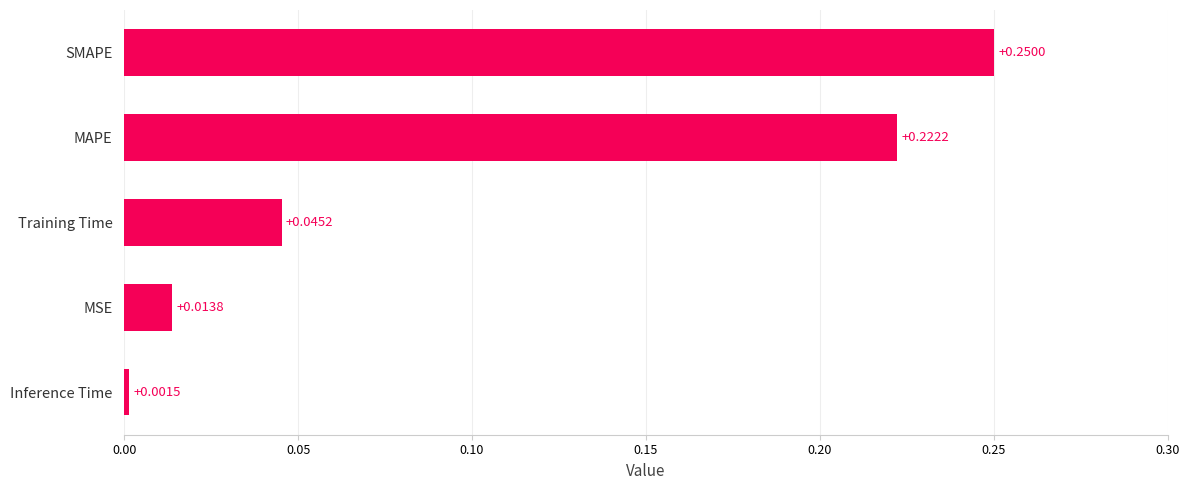

Where is the data nearest to the value 0?

Inference Time